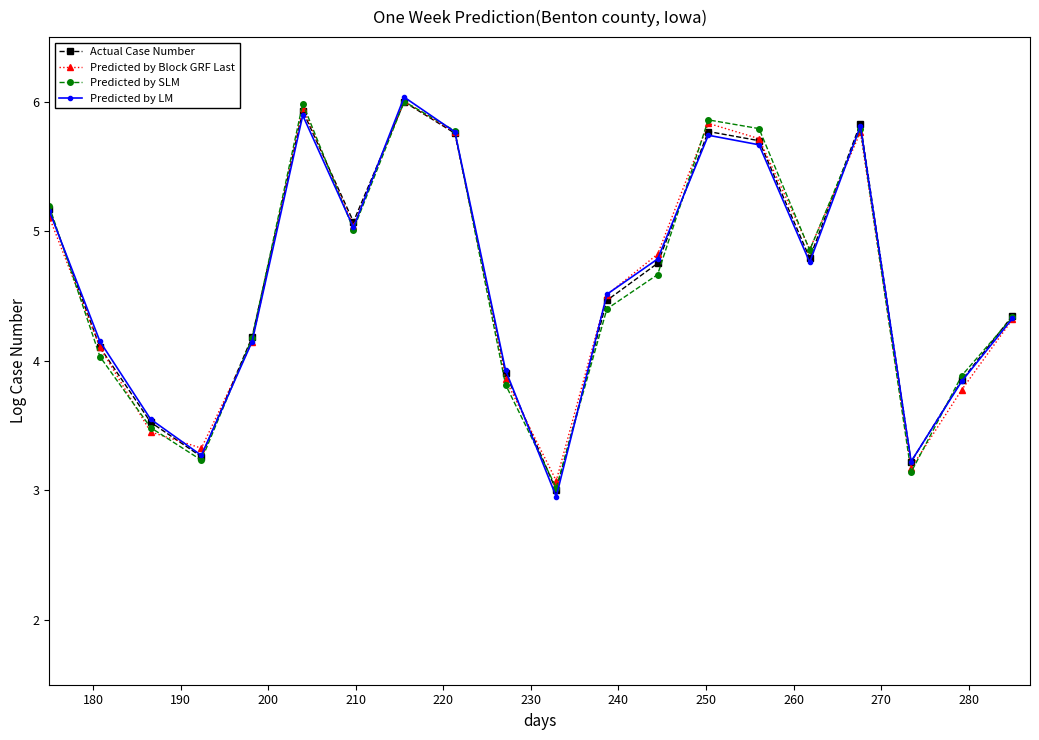

What is the difference between the maximum and minimum values in the Predicted by Block GRF Last series?

2.9